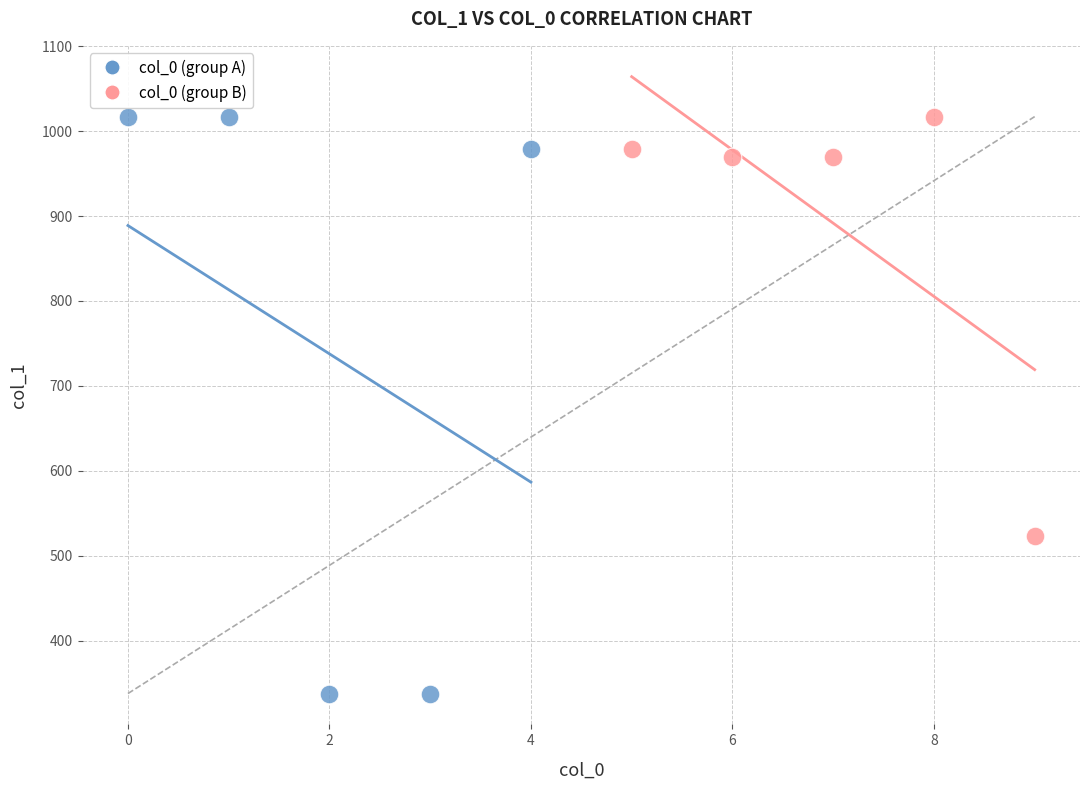

Which series reaches the minimum Y coordinate?

col_0 (group A)